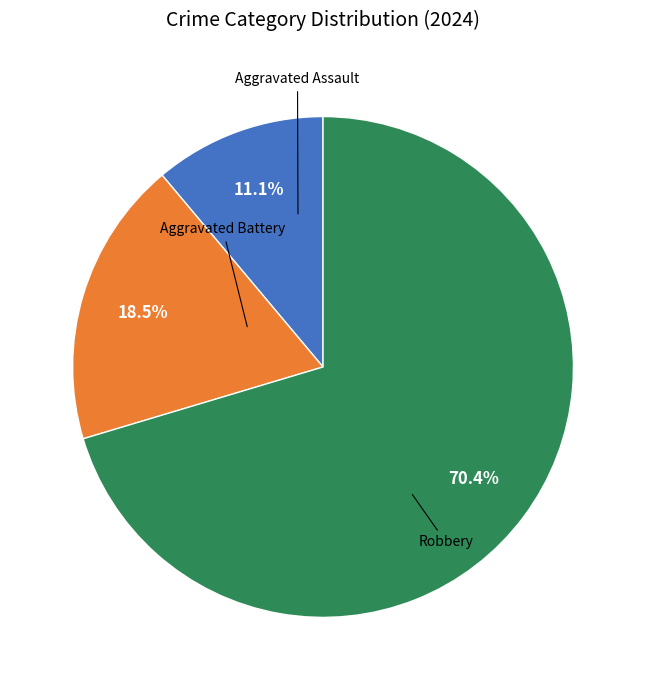

To the nearest percent, what percentage of the pie is Robbery?

70%